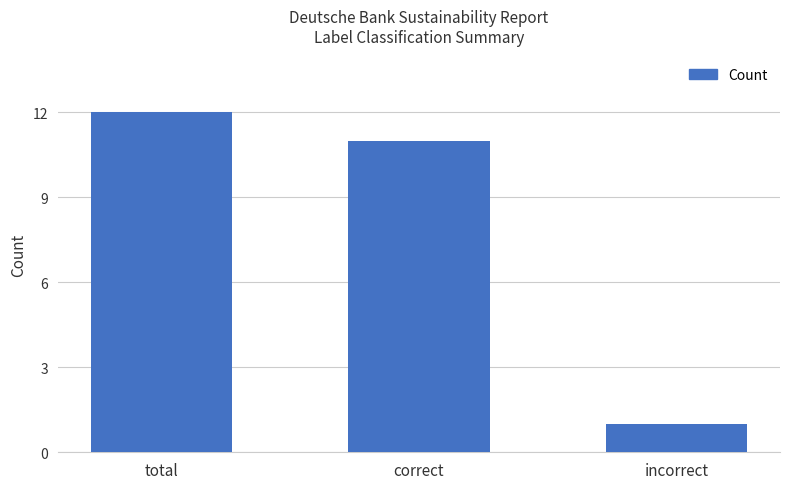

Is it true that the value at incorrect is 2?

False